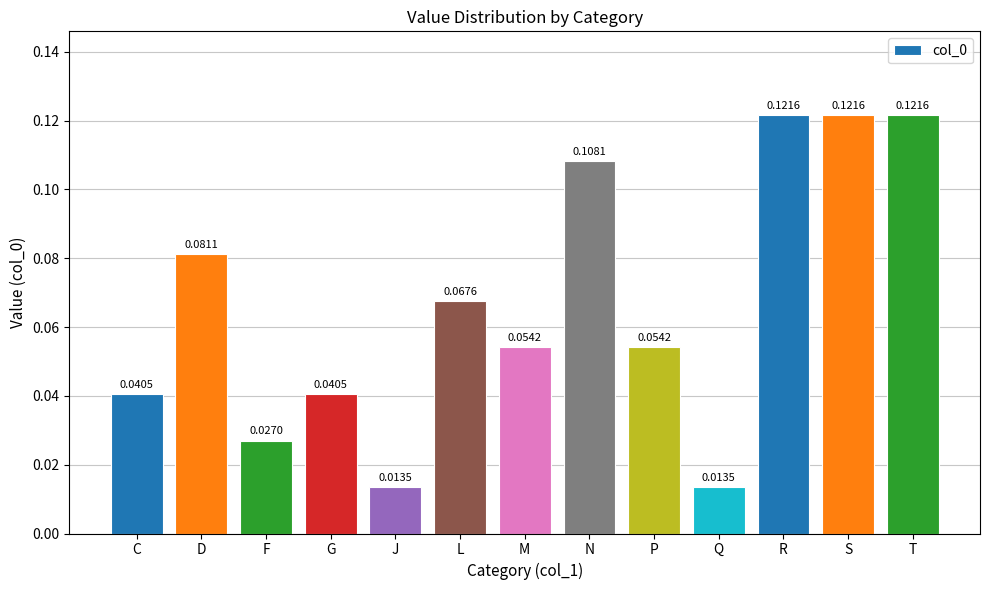

What is the label of the 1st bar from the right?

T